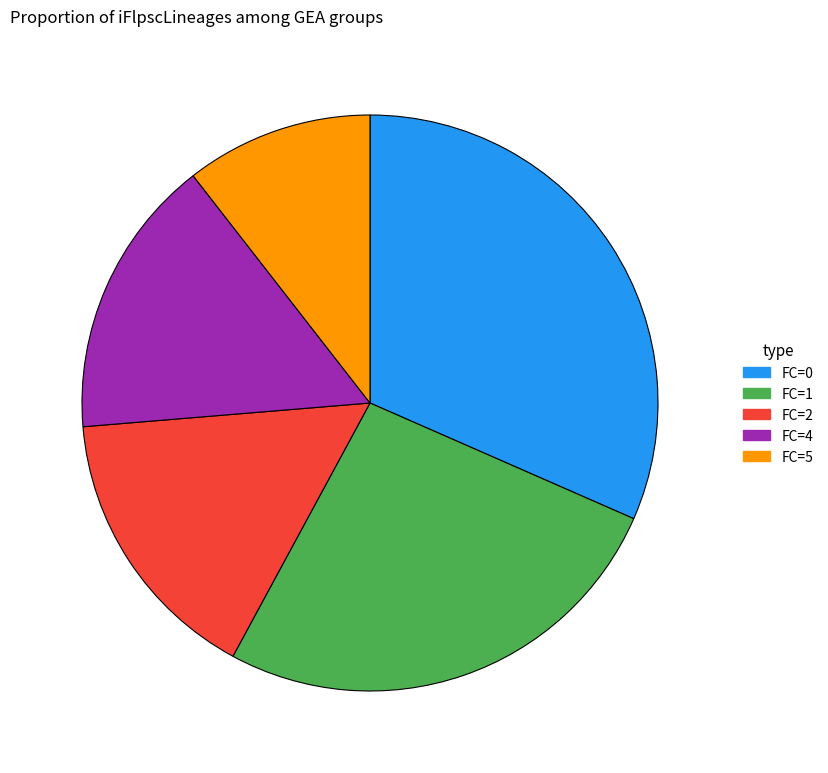

Is there any slice that represents more than half of the pie?

No